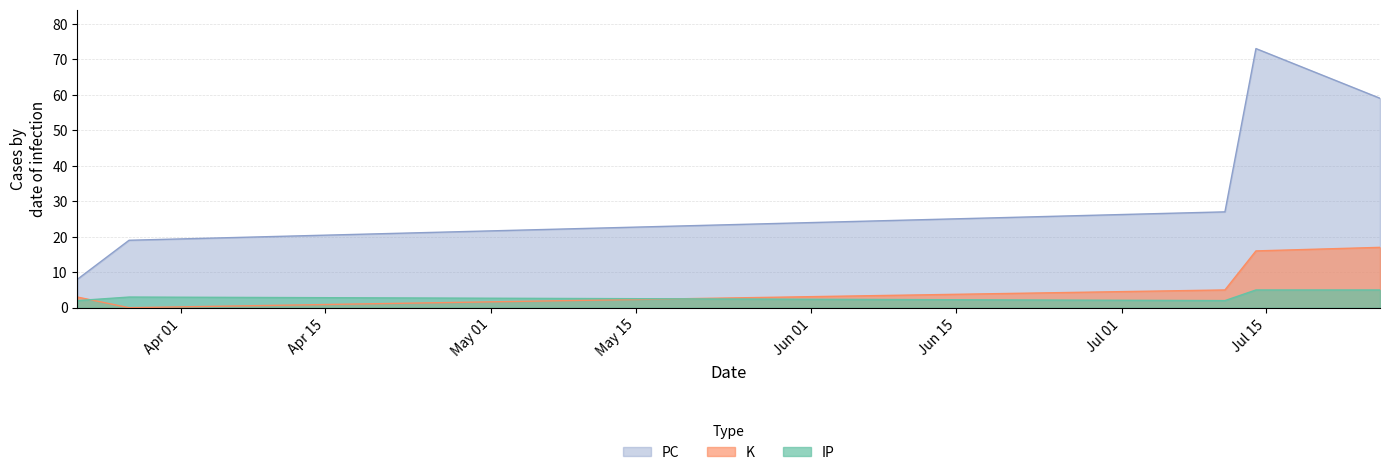

What is the value of the PC point at the 2nd from the left?

19